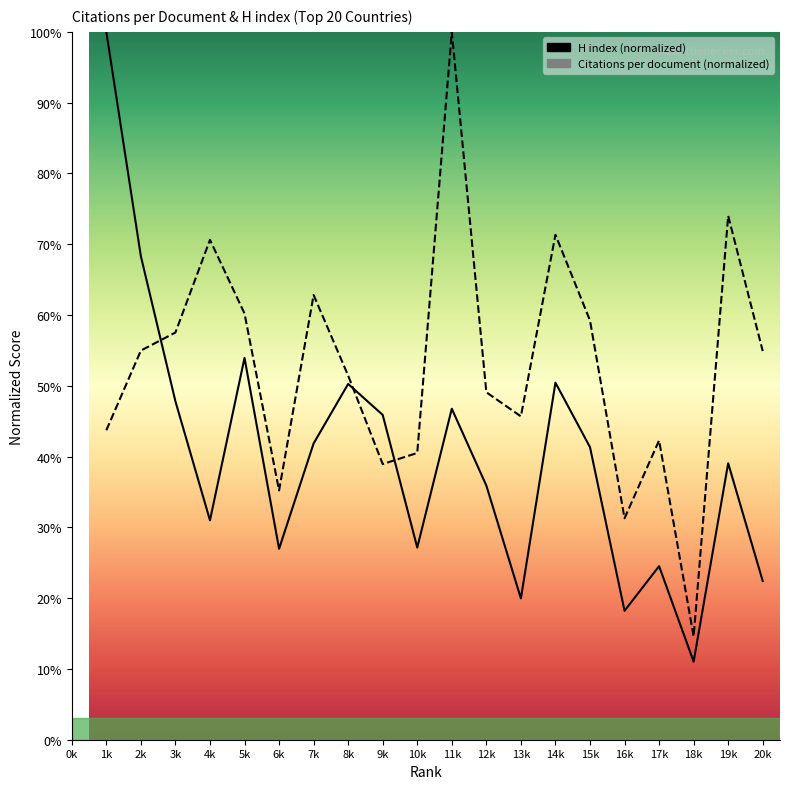

Where do Citations per document and H index first cross each other?

2k and 3k